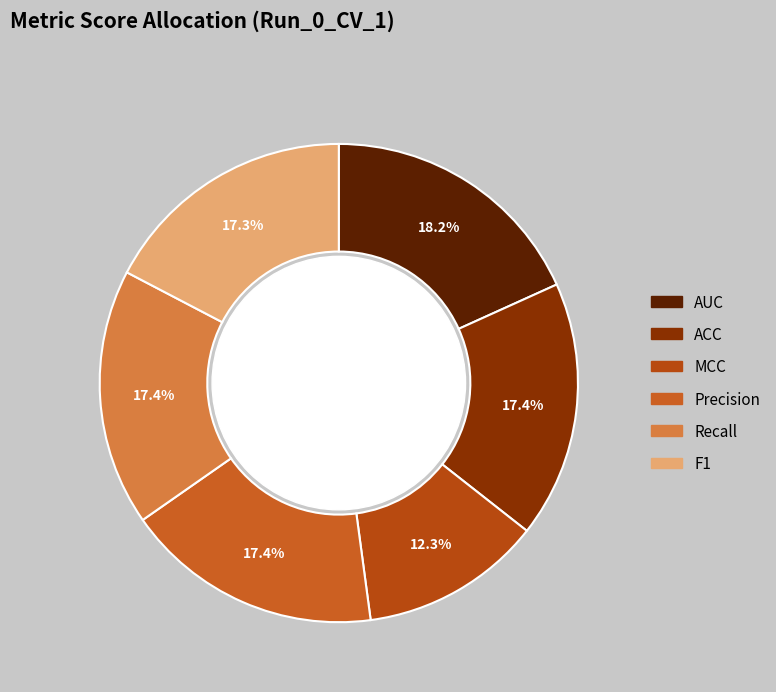

What is the total percentage of ACC and Precision?

34.8%